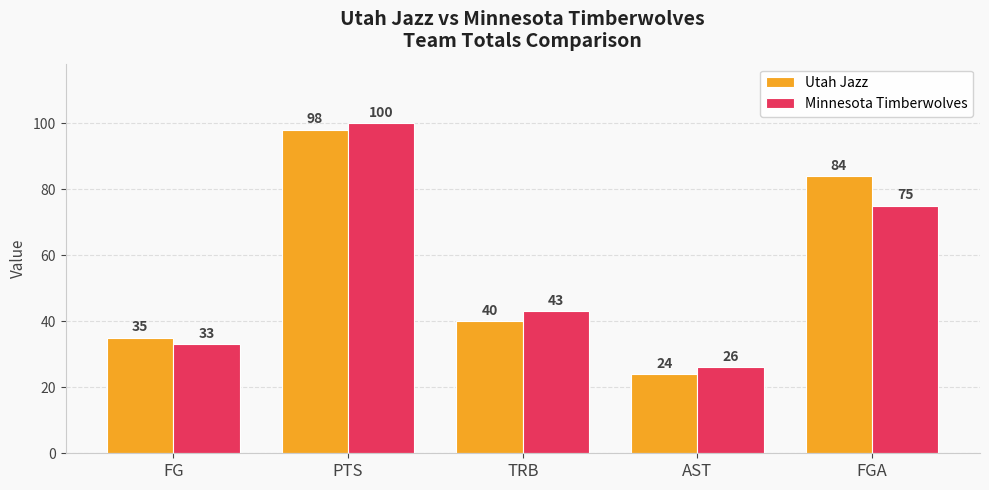

What is the maximum value shown in the chart?

100